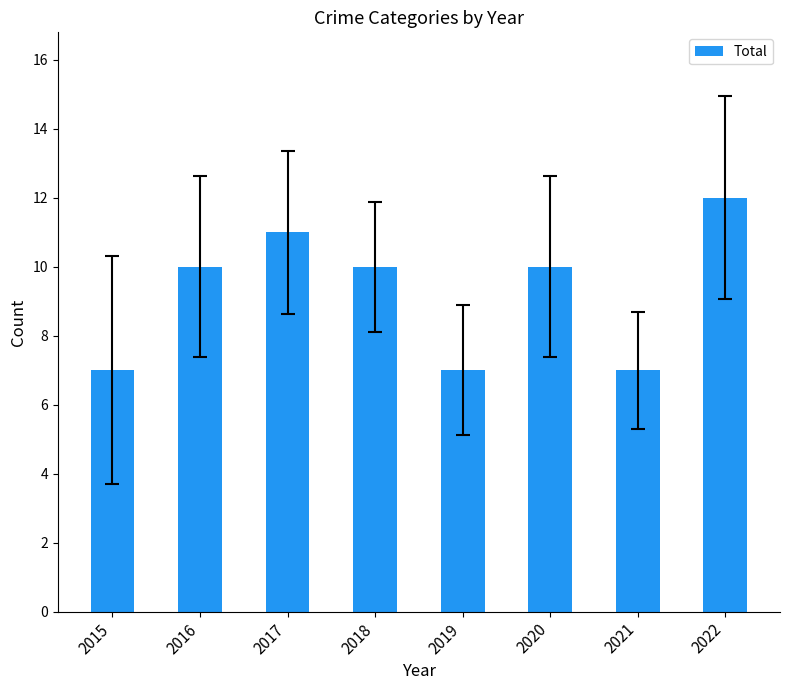

What is the approximate value at 2020?

10